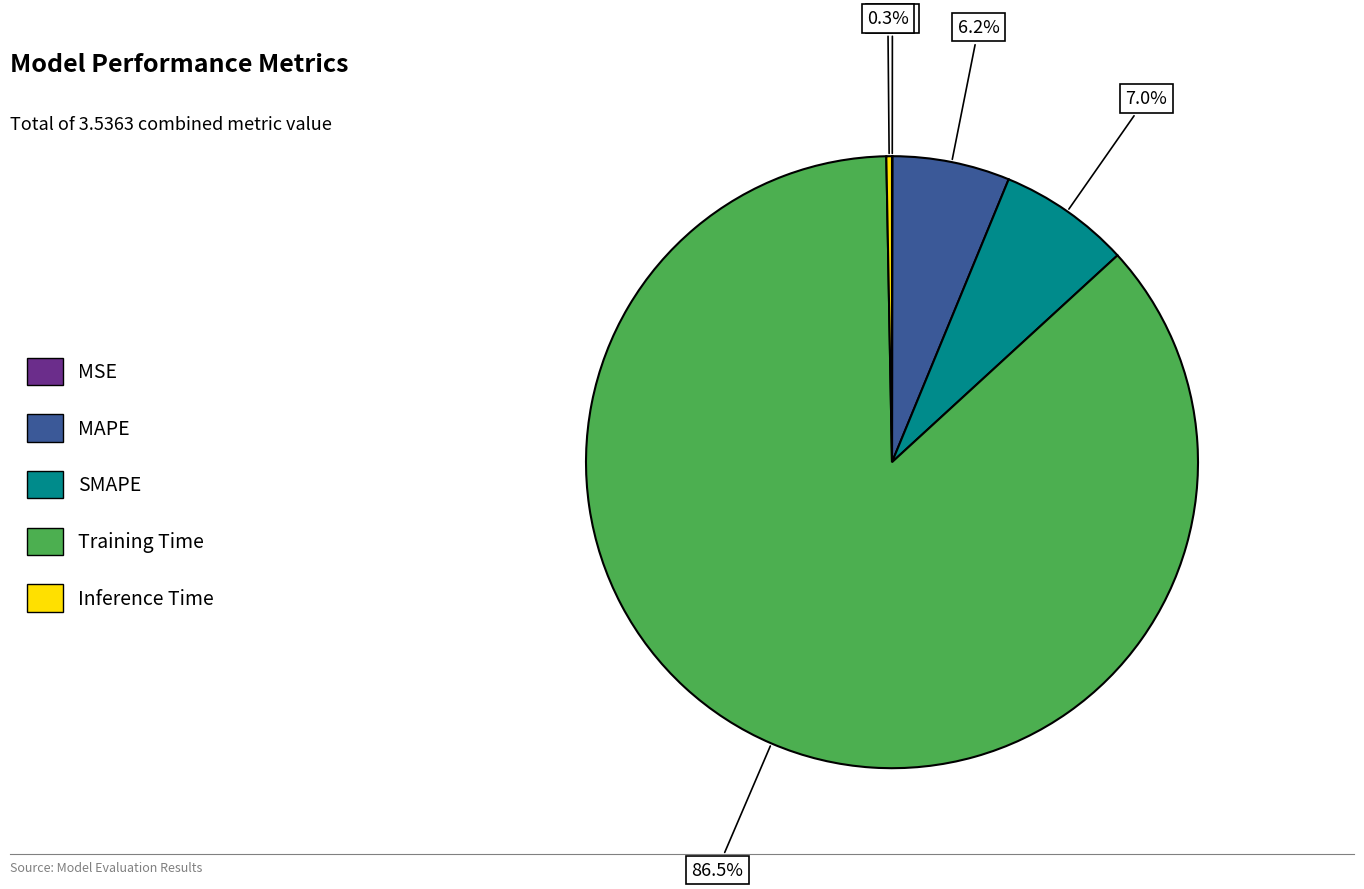

Is there a majority slice in this chart?

Yes